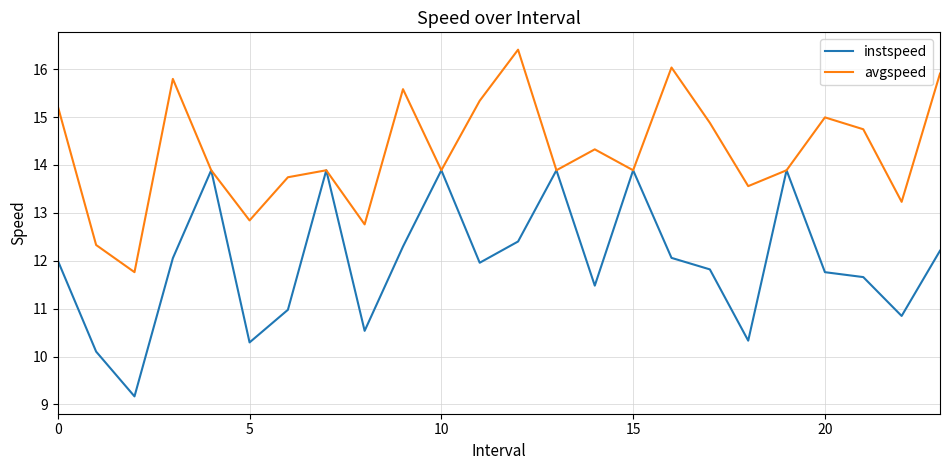

Which series has the widest spread of values?

instspeed